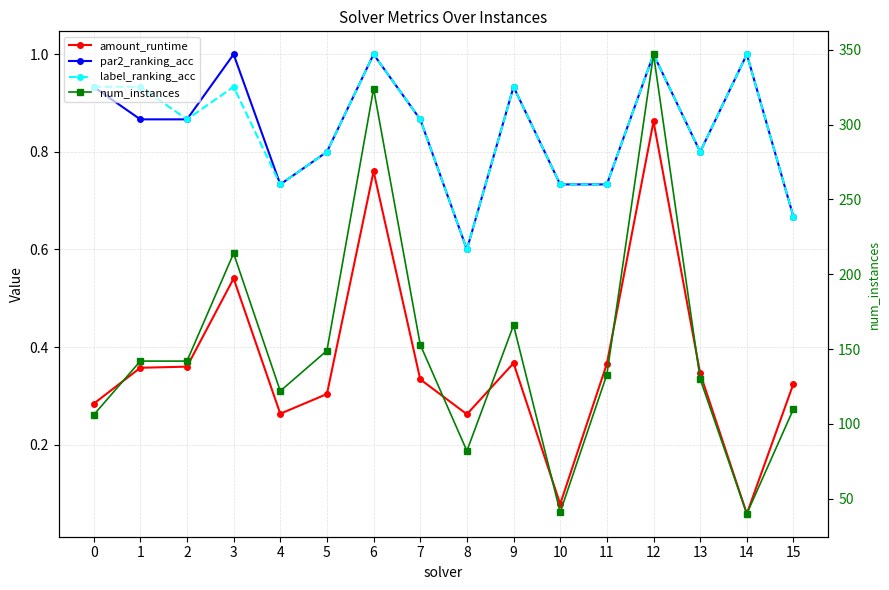

What is the difference between the maximum and minimum values in the amount_runtime series?

0.8